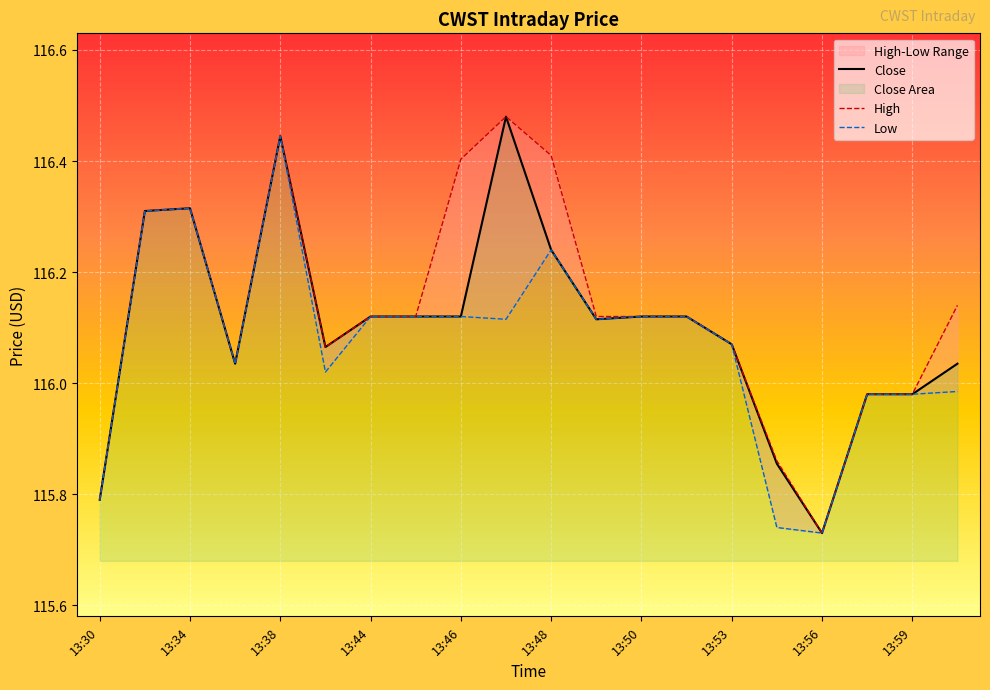

At 13:30, list the series in order from smallest to largest.

Close, High, Low